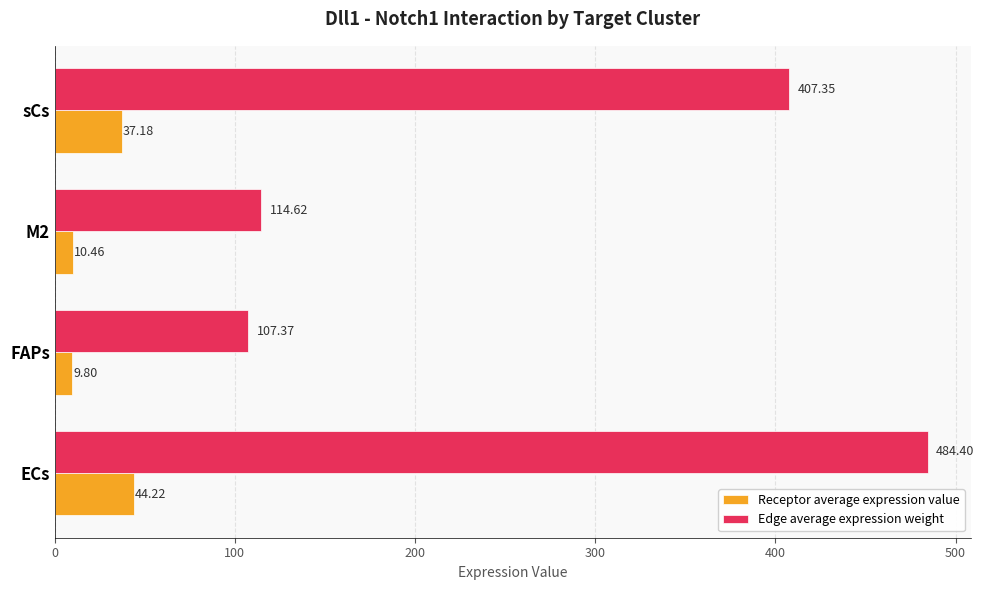

What is the sum of all Receptor average expression value values?

101.7